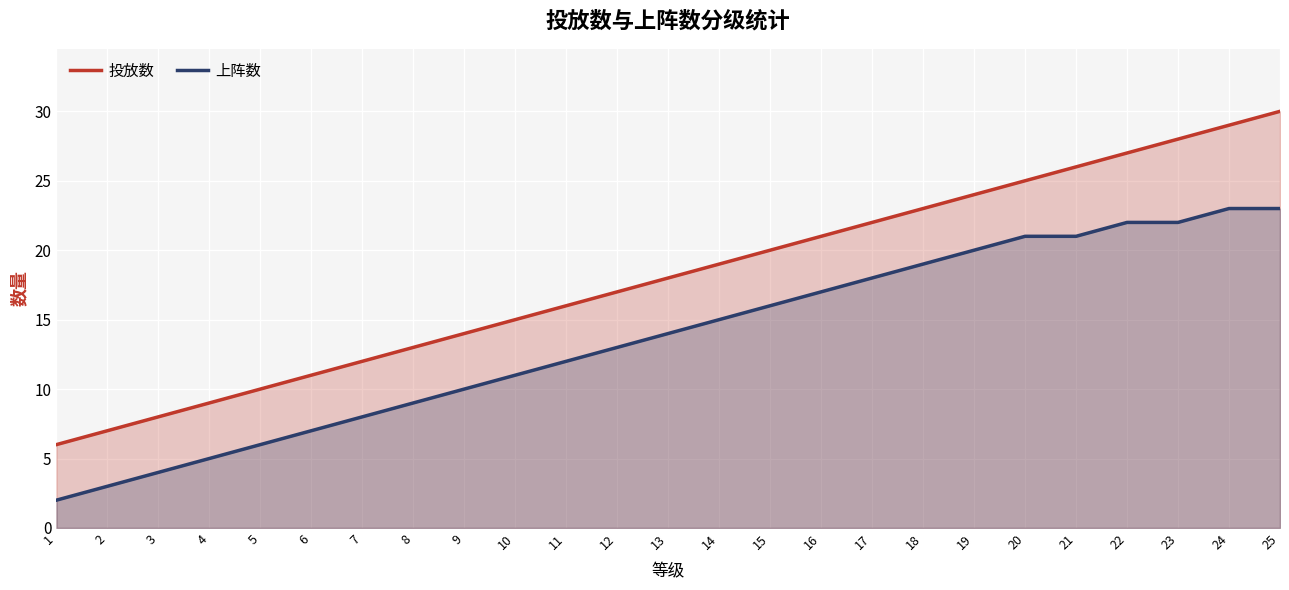

Between 5 and 24, which is larger?

24